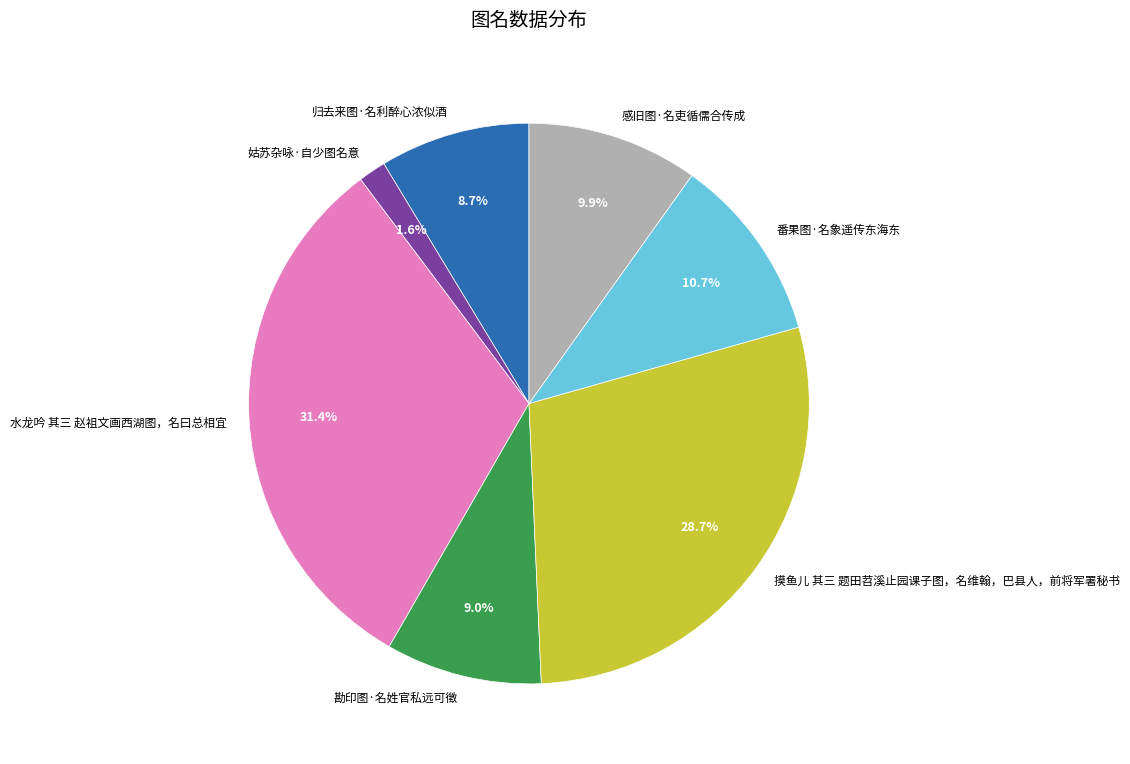

Which has a higher value, 感旧图·名吏循儒合传成 or 摸鱼儿 其三 题田苕溪止园课子图，名维翰，巴县人，前将军署秘书?

摸鱼儿 其三 题田苕溪止园课子图，名维翰，巴县人，前将军署秘书